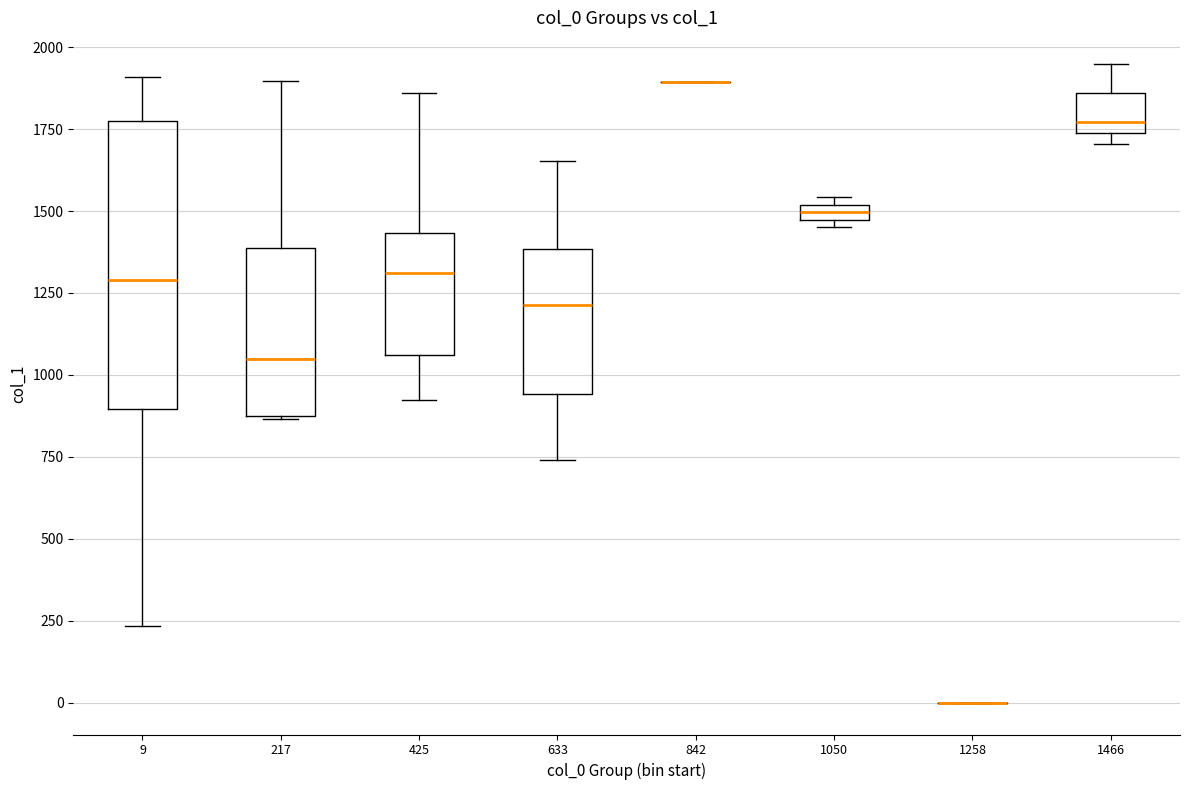

Where is the upper edge of the box at x = 425 on the y-axis? The values are not printed on the chart, so give them approximately, as read against the axis.

1450